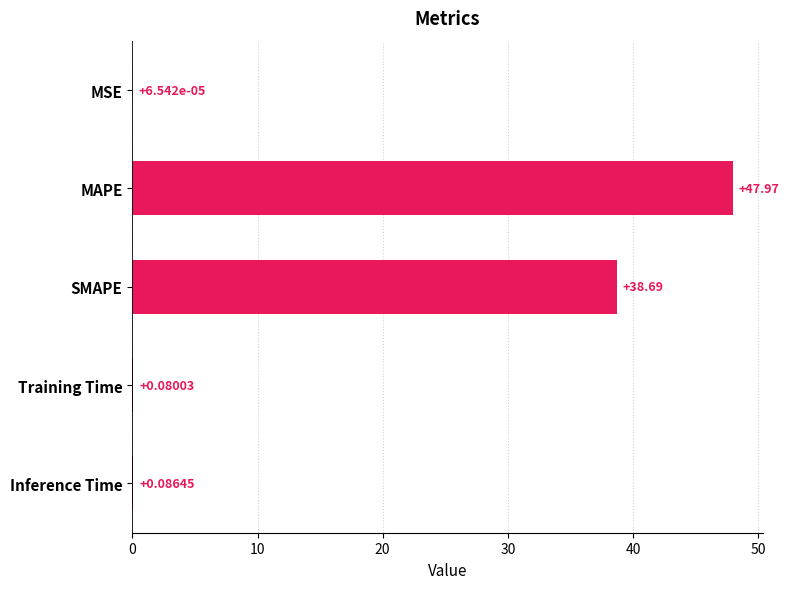

What is the change in value from MSE to Training Time?

+0.1